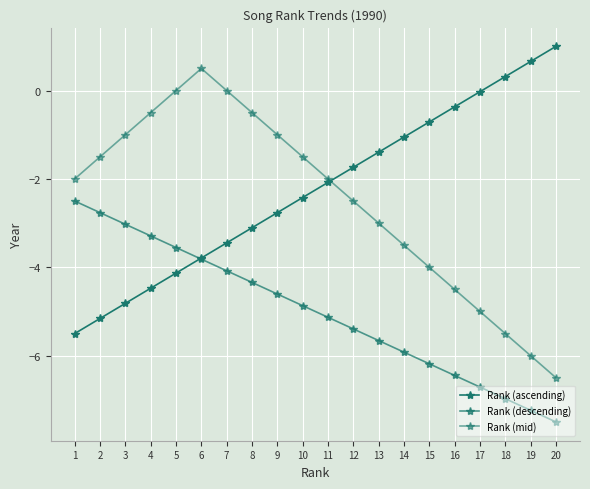

How many lines are shown in the chart?

3